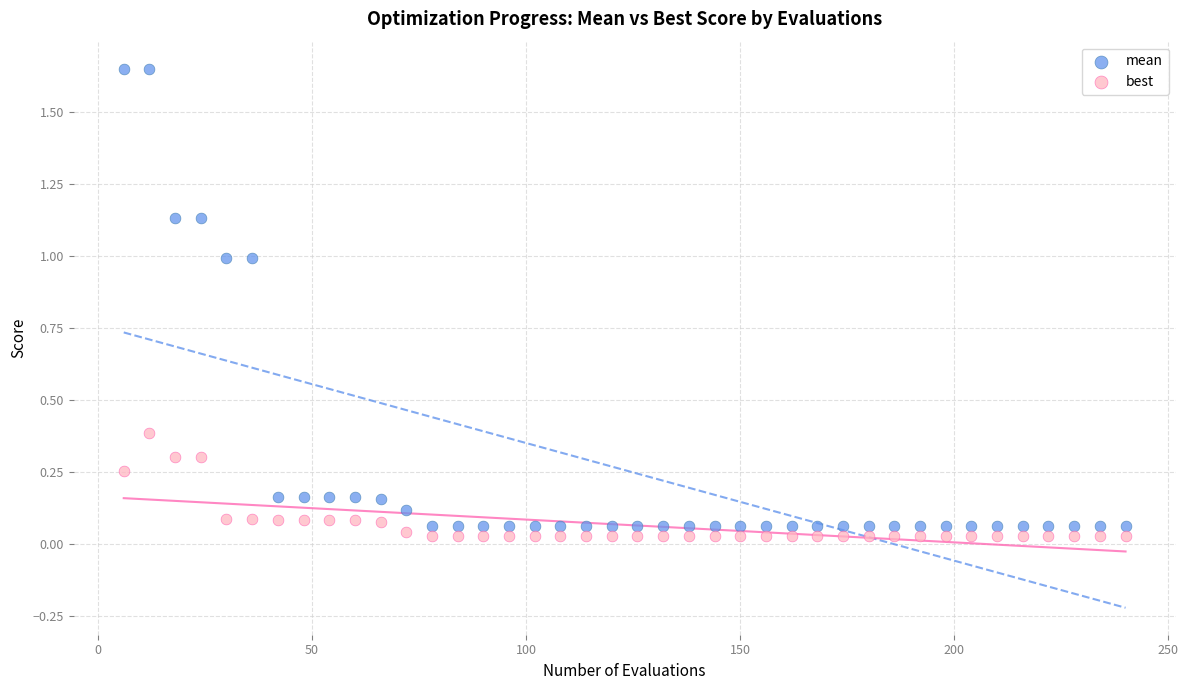

Across all data points, what is the range of X values (max minus min)?

234.0